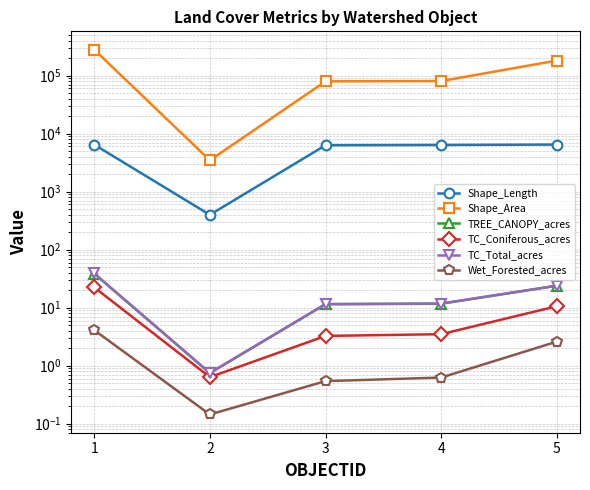

How many values in the TC_Total_acres series are below 11?

1